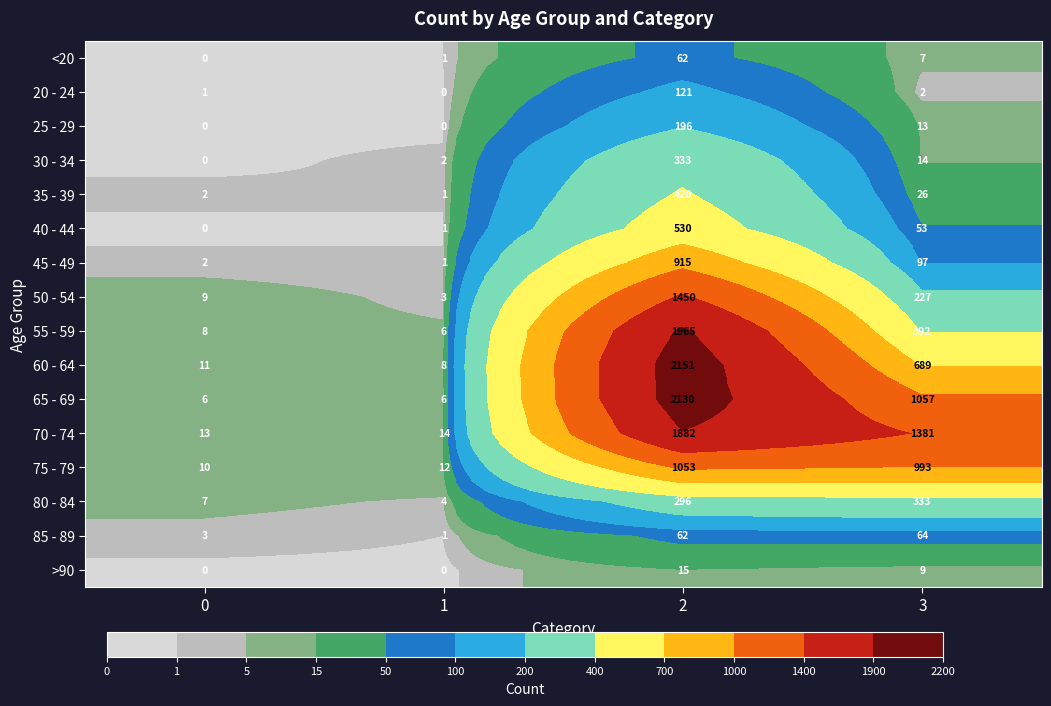

Which series has the largest total across all categories?

70 - 74